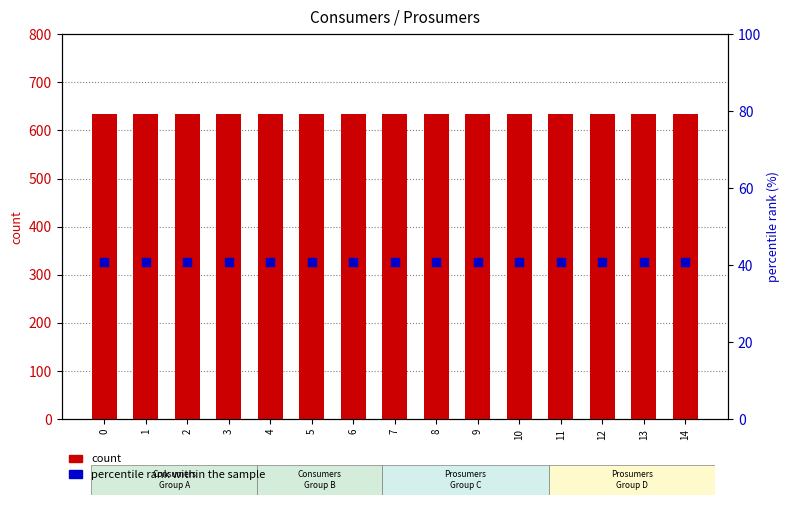

Which series has the largest total across all categories?

count (Consumers)